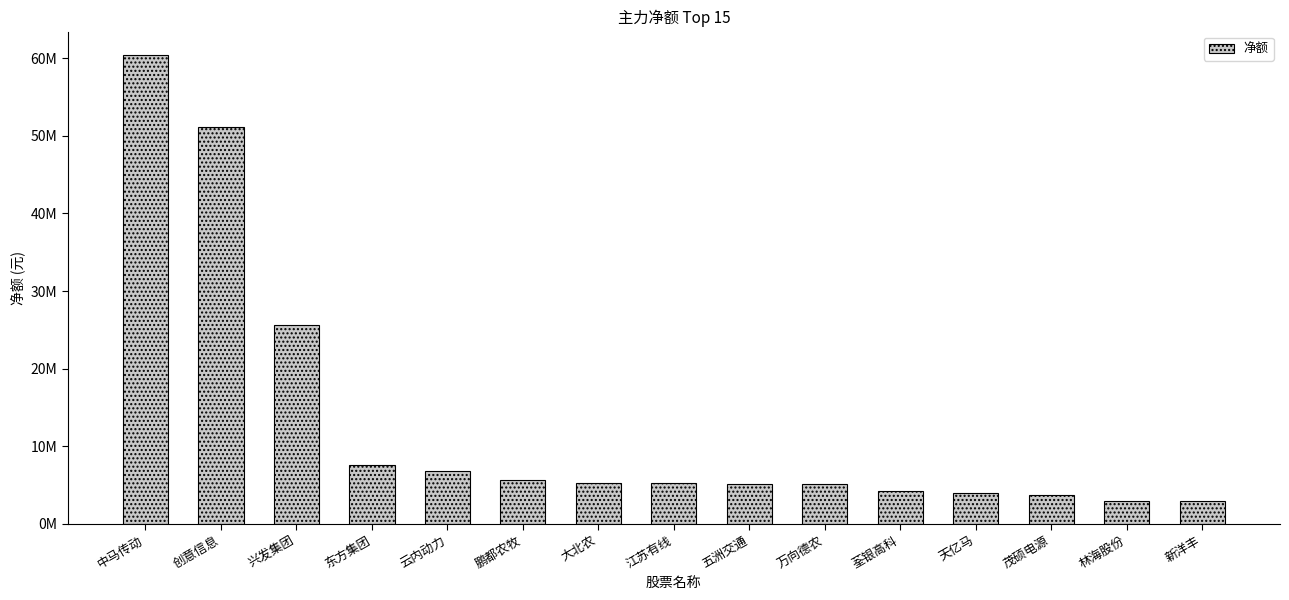

How many distinct data groups are displayed?

1